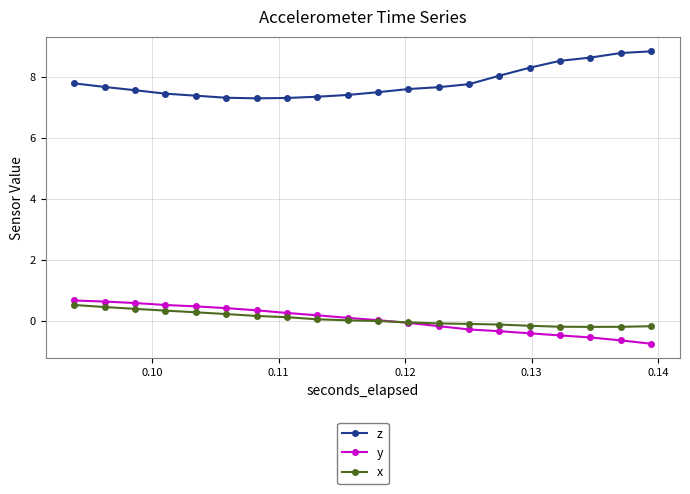

Count the number of categories in the chart.

20